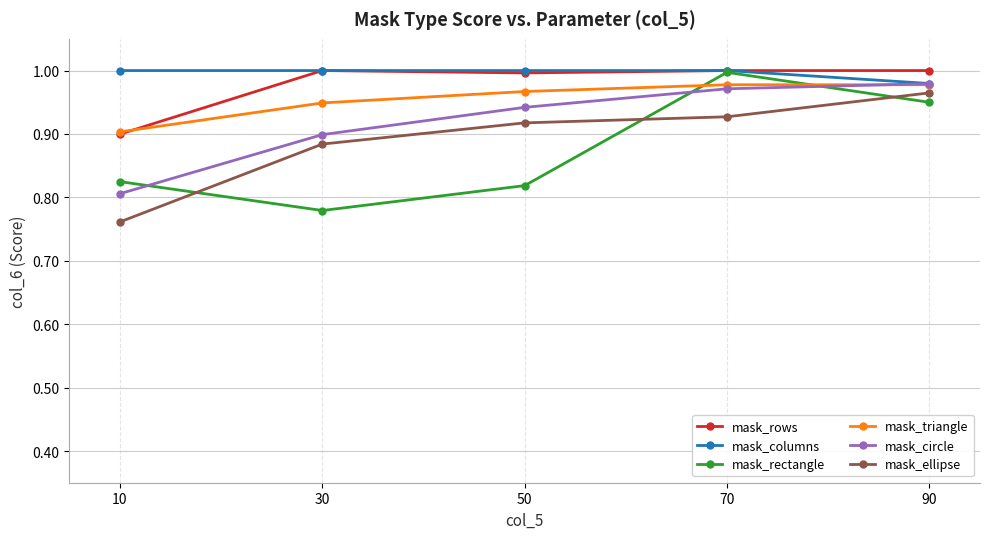

What is the total value across all series at 90?

5.9